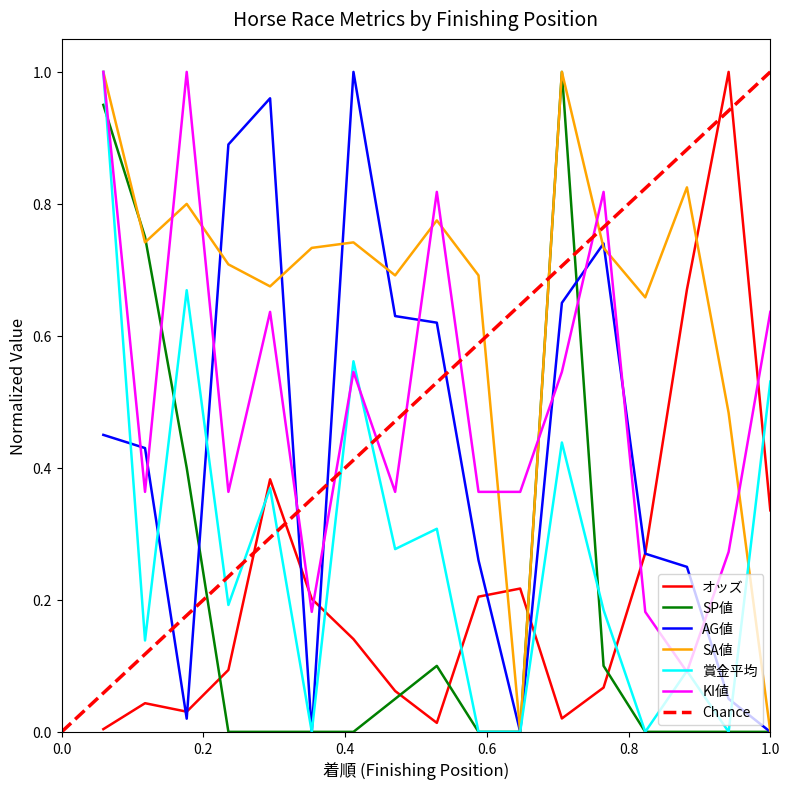

Which series has the largest total across all categories?

SA値